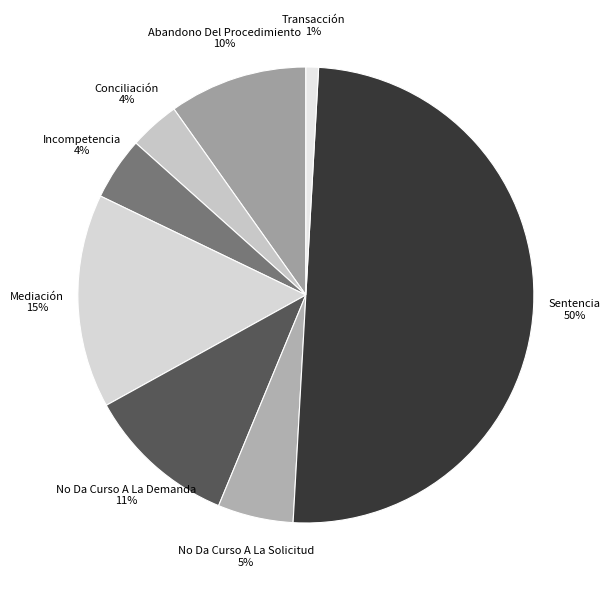

How many slices are in this pie chart?

8